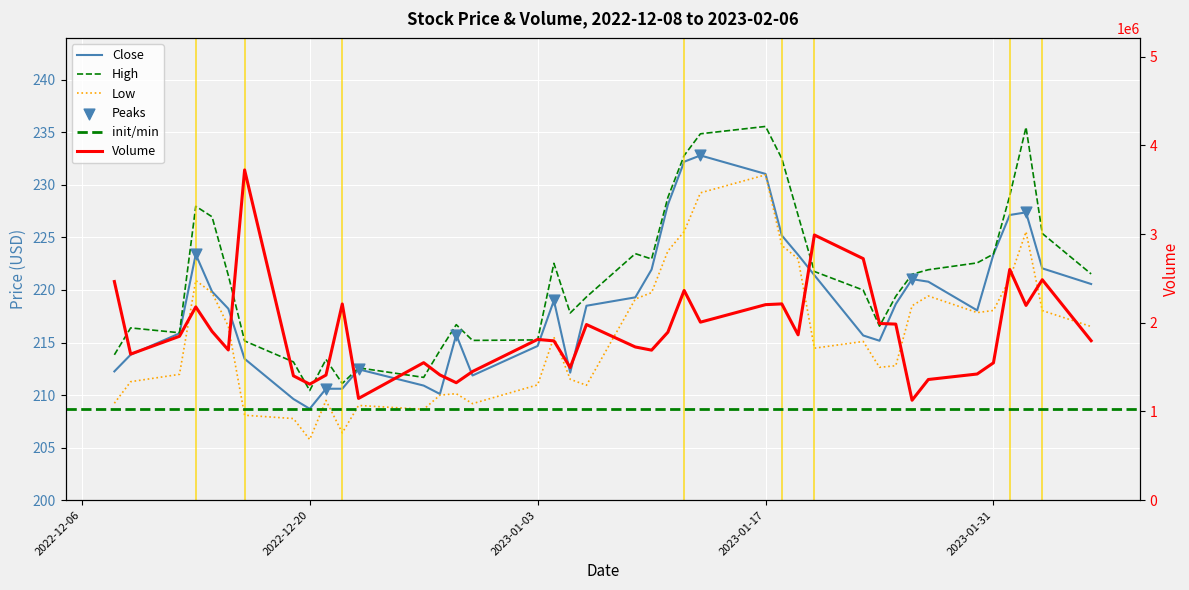

Which series contains the lowest Y value?

Low